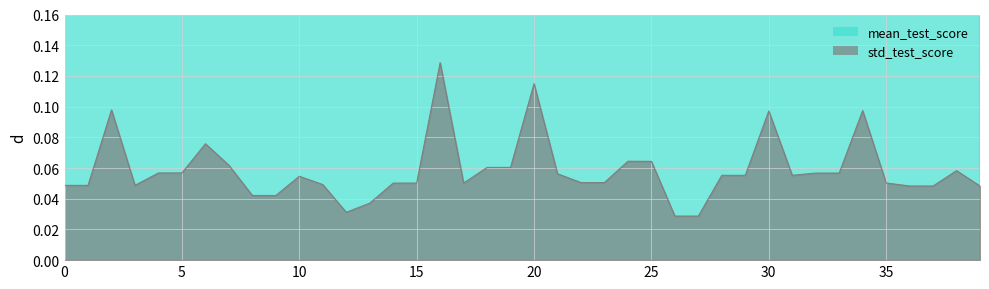

At how many categories does at least one series exceed 0?

40